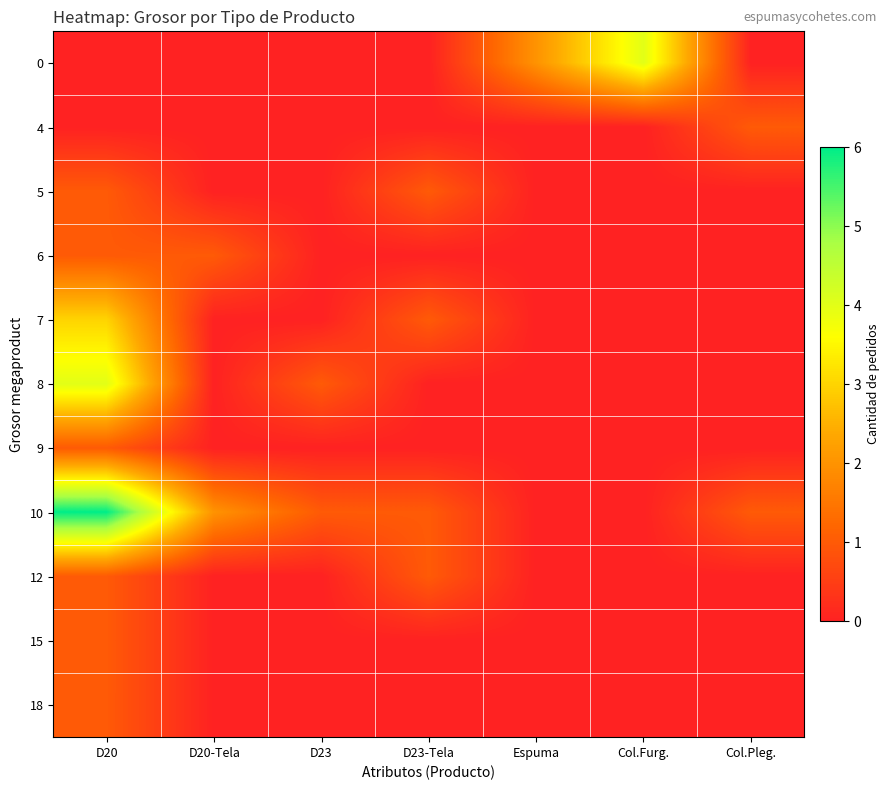

What is the total value across all series at D23?

2